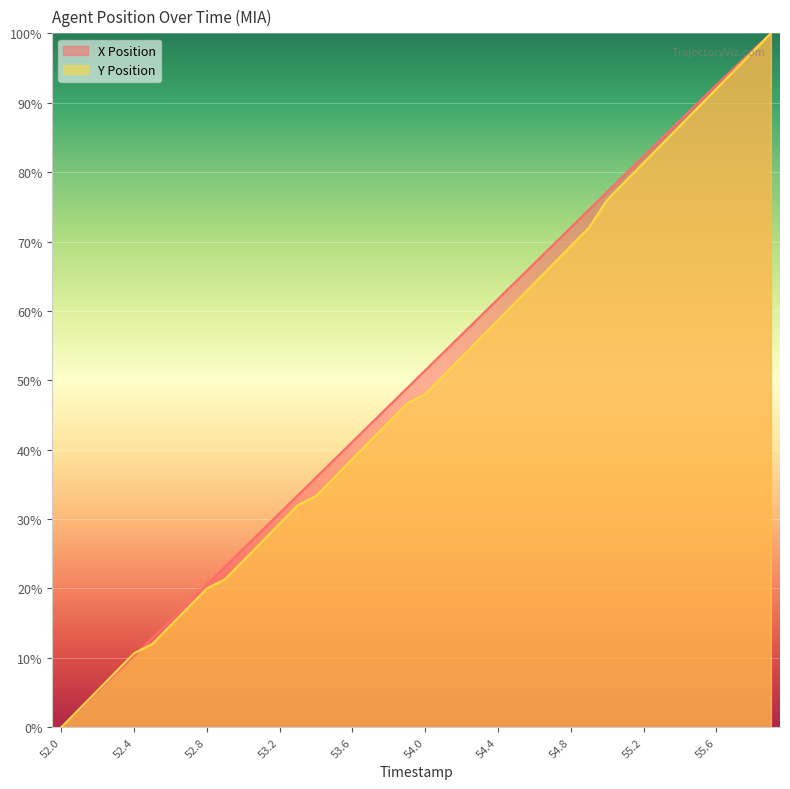

List the series in order of their peak value, highest first.

X Position, Y Position